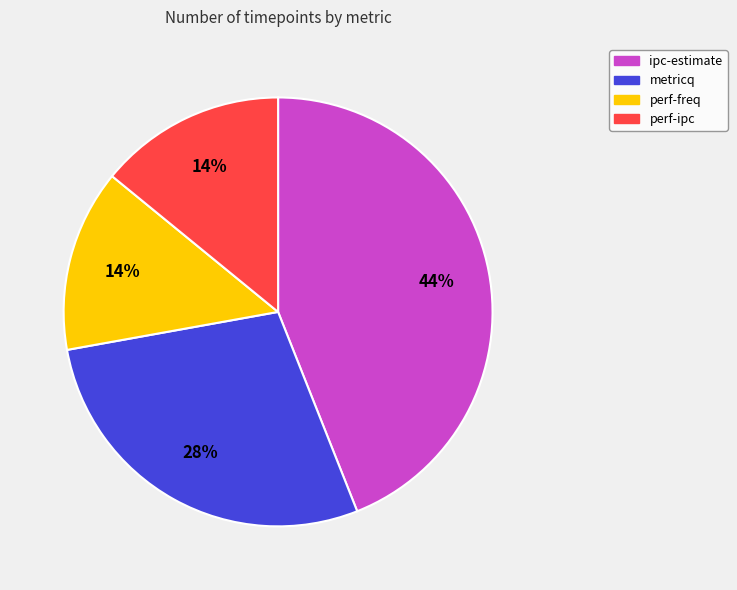

Which category has the biggest portion of the pie?

ipc-estimate